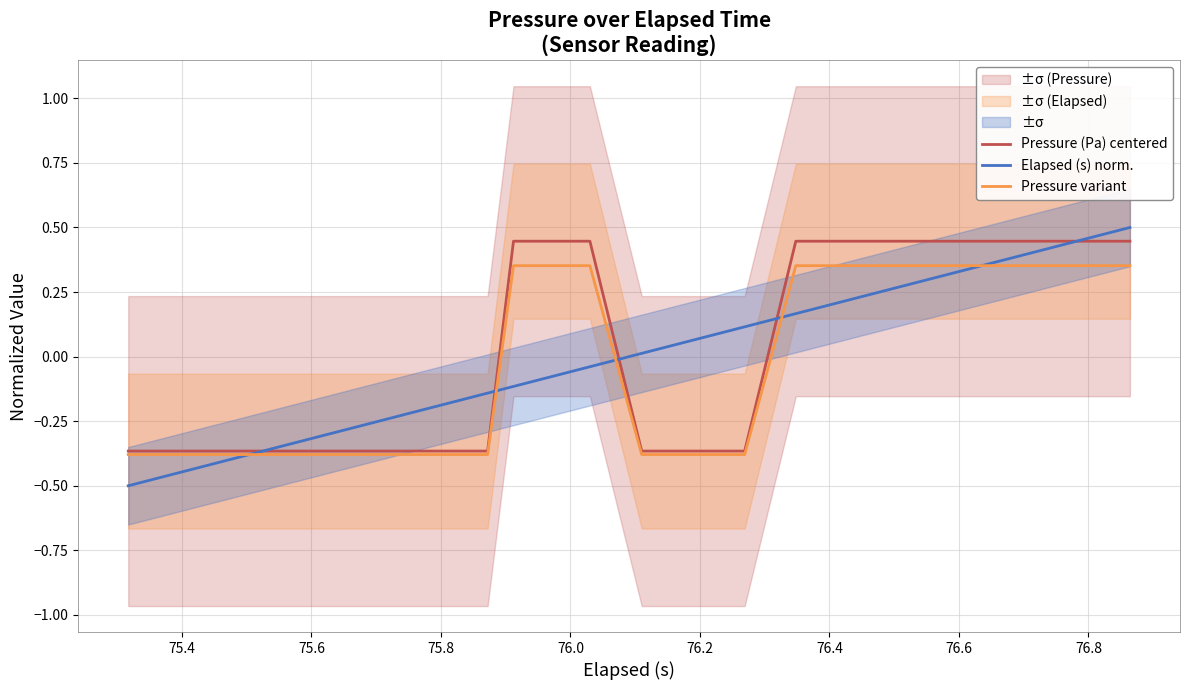

What are all the series names shown in the legend?

Pressure (Pa) centered, Elapsed (s) norm., Pressure variant